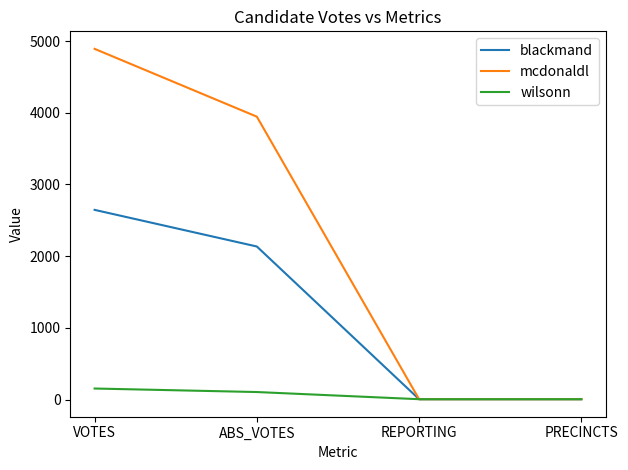

Rank the series at VOTES from lowest to highest value.

wilsonn, blackmand, mcdonaldl